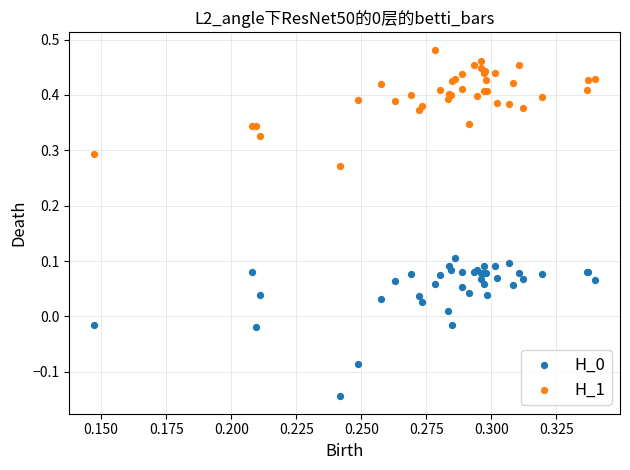

Which series reaches the maximum Y coordinate?

H_1